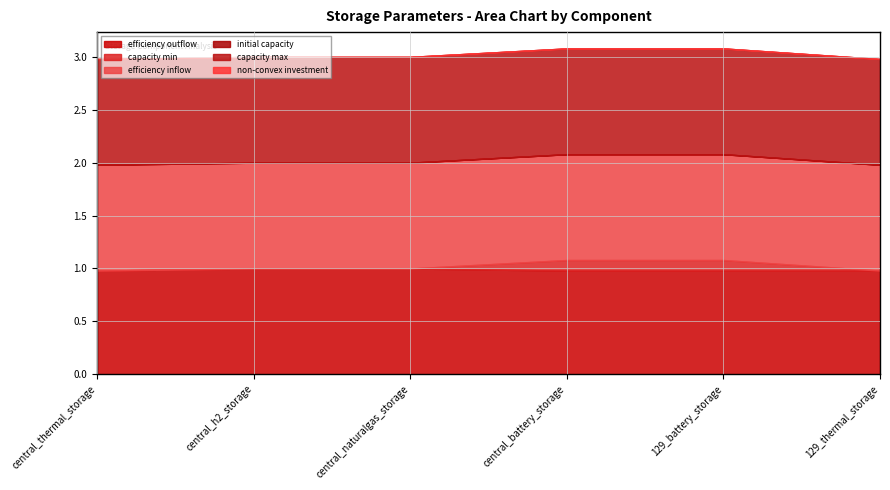

True or false: initial capacity has more than 2 points higher than both neighbors.

False